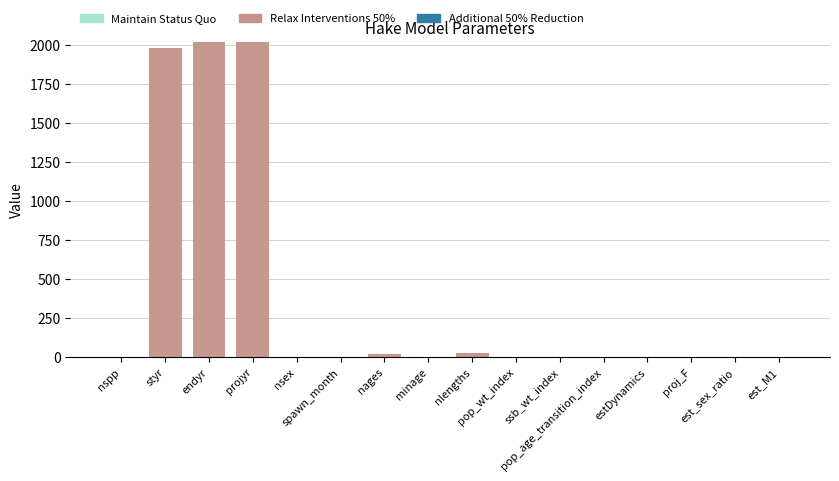

Are the bars horizontal?

No